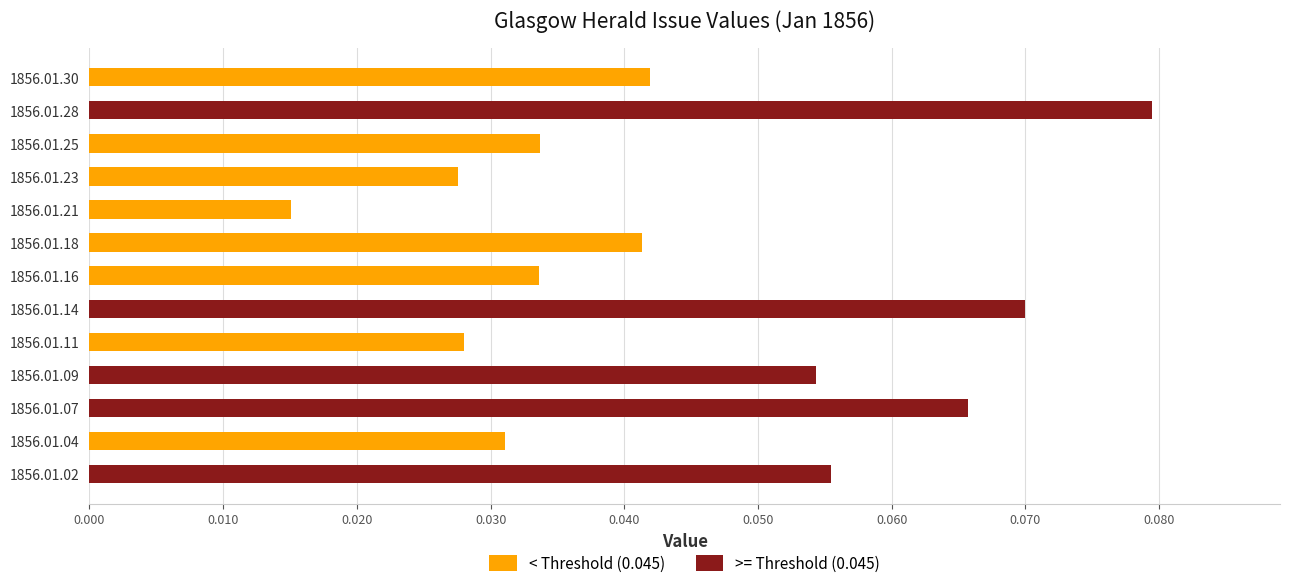

List the labels in order of value, smallest first.

1856.01.21, 1856.01.23, 1856.01.11, 1856.01.04, 1856.01.16, 1856.01.25, 1856.01.18, 1856.01.30, 1856.01.09, 1856.01.02, 1856.01.07, 1856.01.14, 1856.01.28